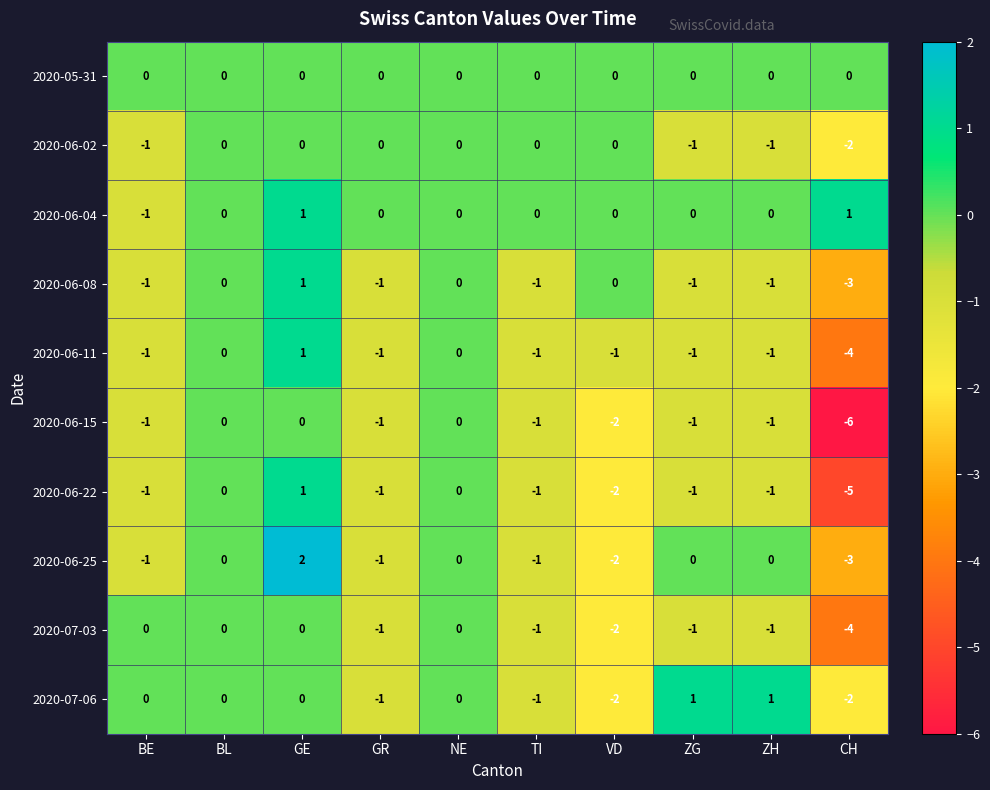

Which series has the largest total across all categories?

2020-06-04